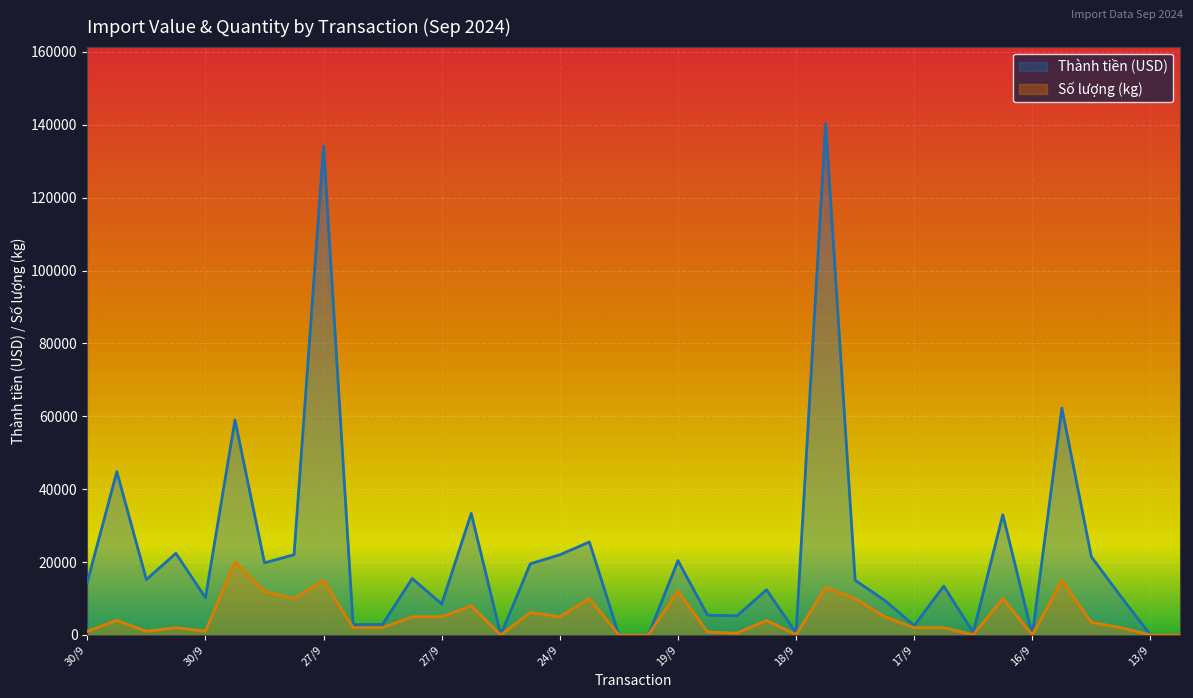

Count the number of data series in this chart.

2